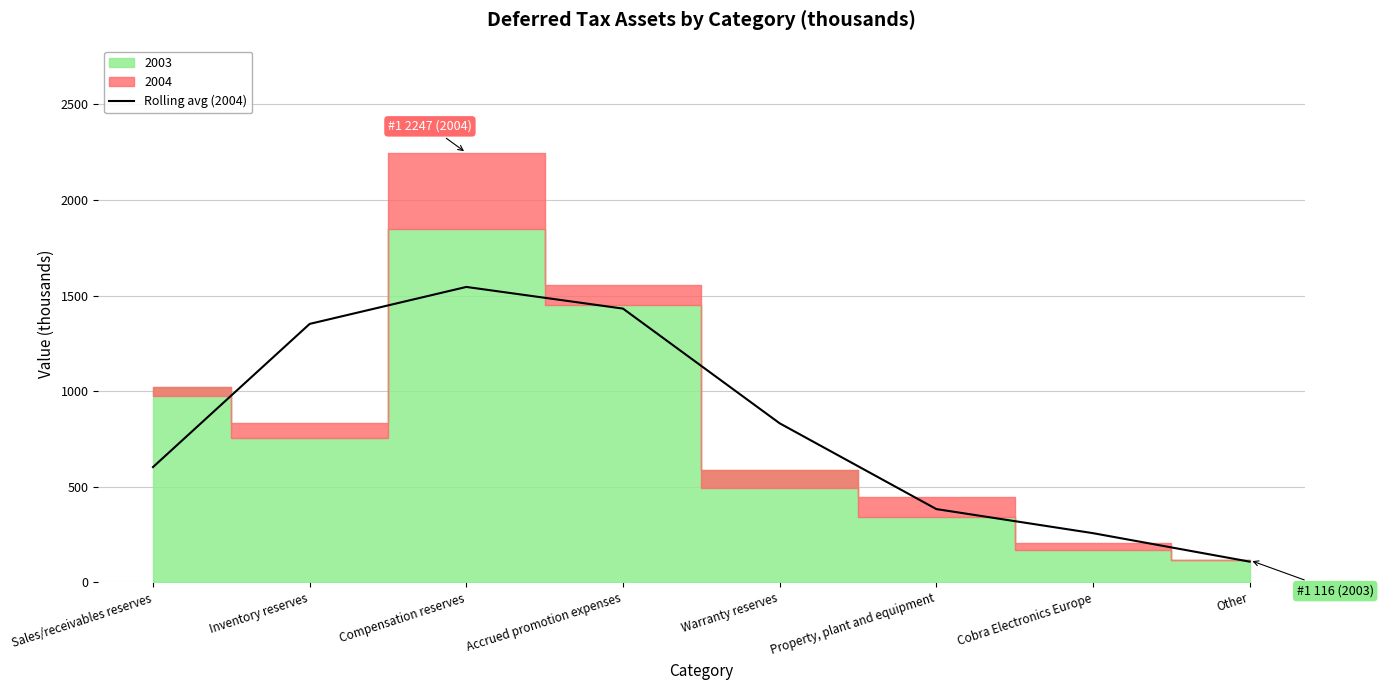

True or false: the data has more than 0 interior local peaks.

True